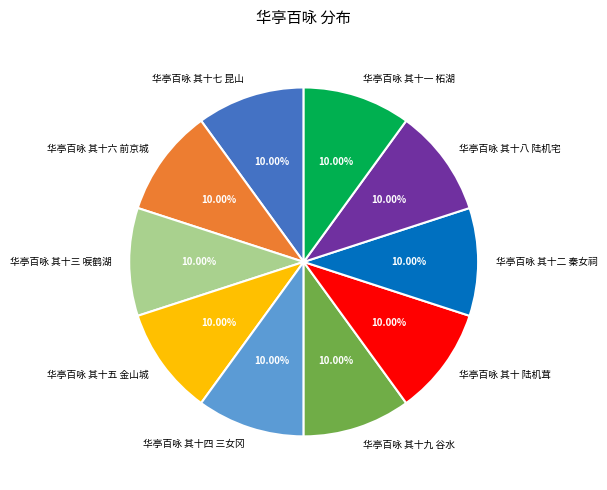

How much of the chart is everything except 华亭百咏 其十 陆机茸?

90.0%